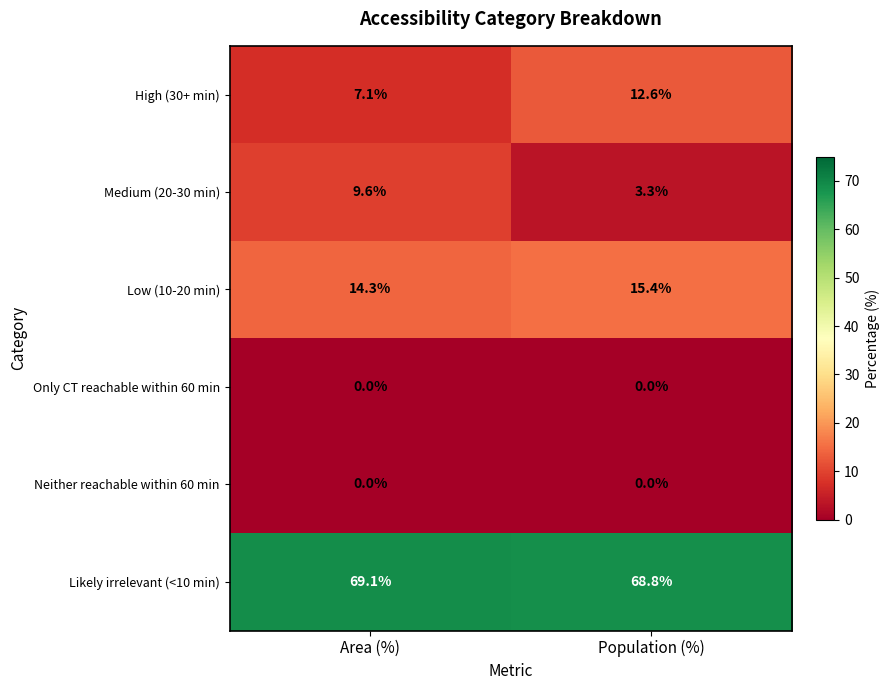

Count the number of categories in the chart.

2